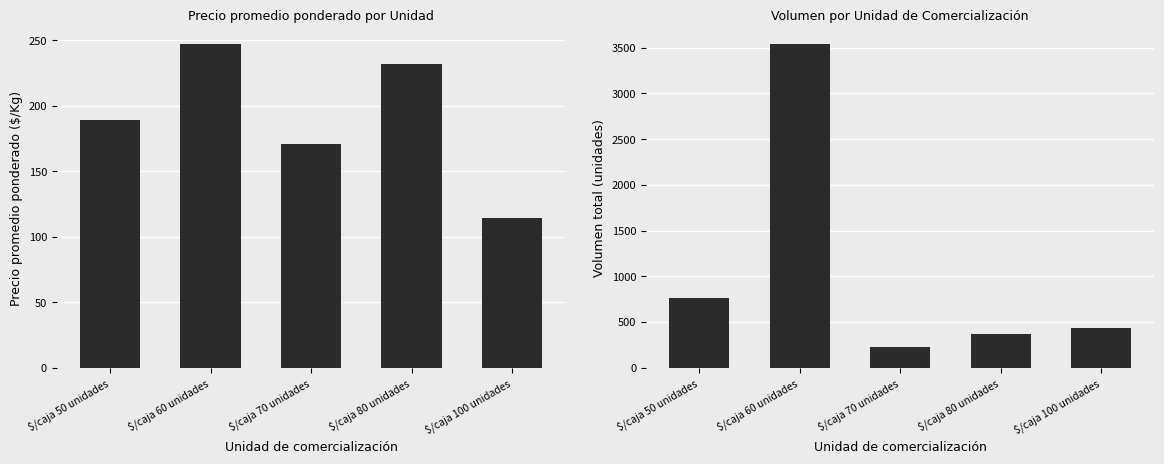

Between $/caja 100 unidades and $/caja 50 unidades, which is larger?

$/caja 50 unidades